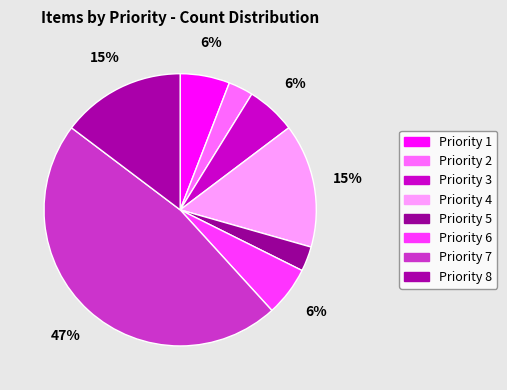

How many segments does this pie chart have?

8